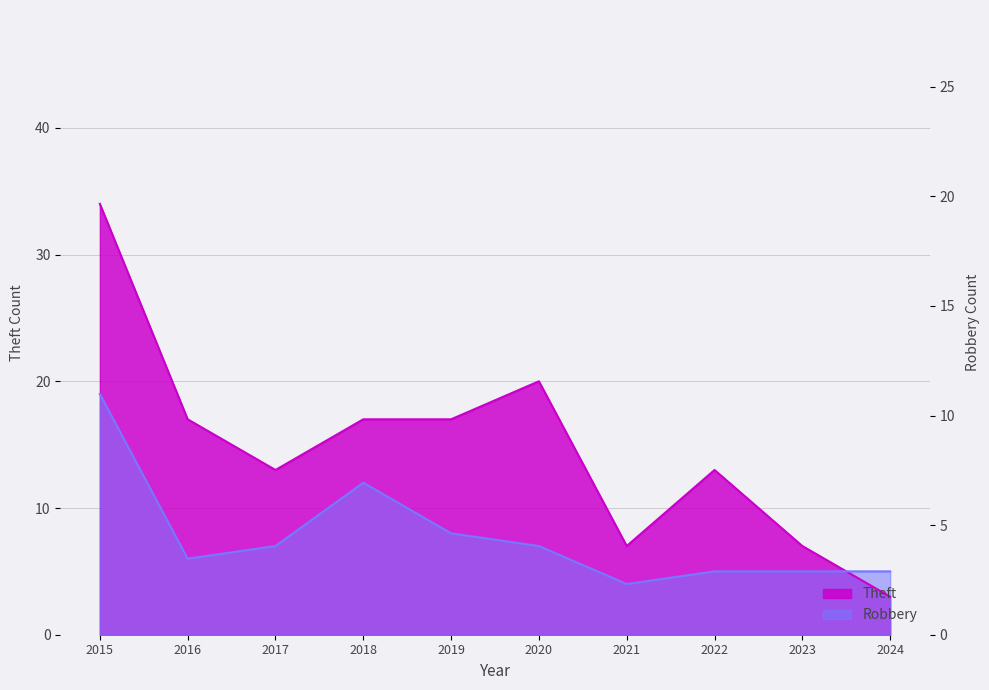

Which category has the lowest value across all series?

2024